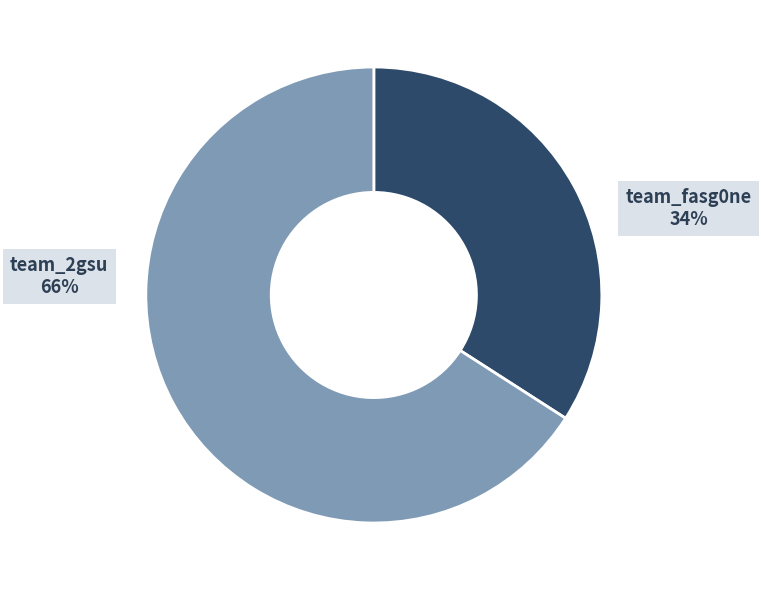

To the nearest percent, what portion does team_fasg0ne represent?

34%